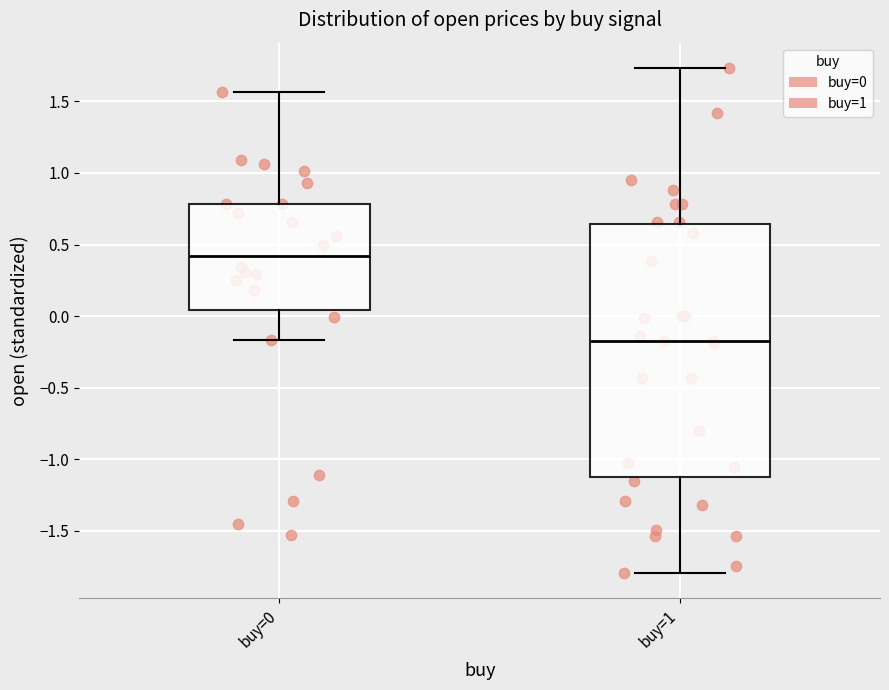

Reading left to right, transcribe this box plot: for each box, give where its median line is, the range the box spans, and where its two whiskers end, as read against the y-axis. The values are not printed on the chart, so give them approximately, as read against the axis.

buy=0: median 0.40, box 0.05 to 0.80, whiskers -0.15 to 1.55
buy=1: median -0.15, box -1.15 to 0.65, whiskers -1.80 to 1.75